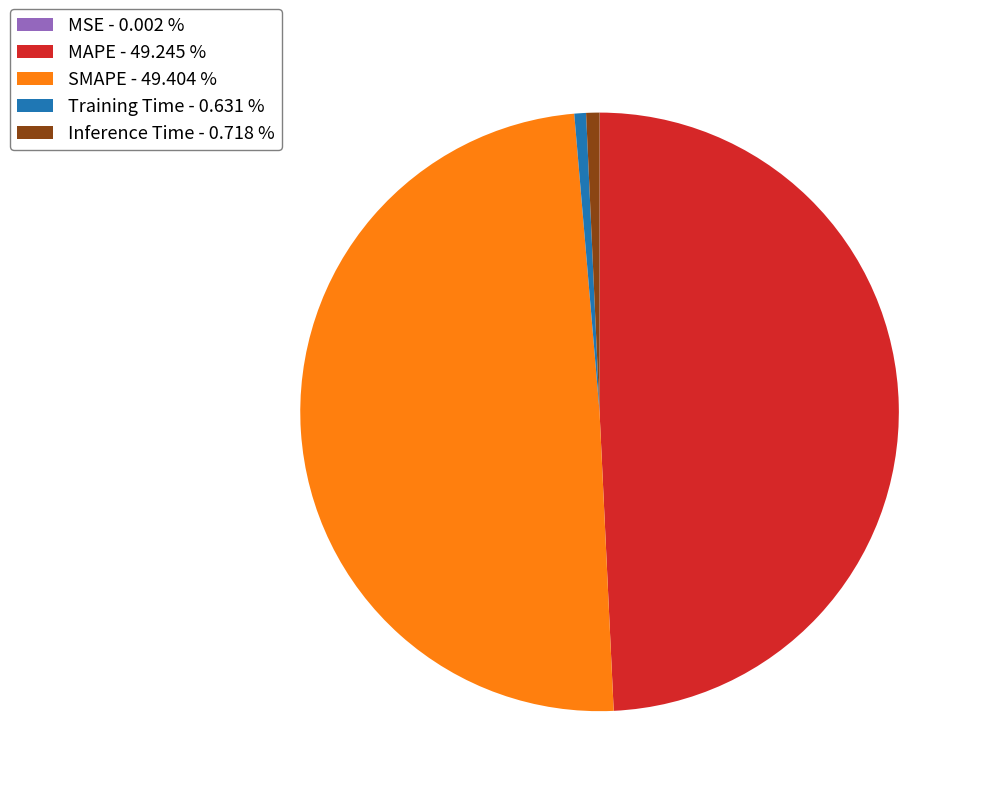

Between MAPE - 49.245 % and Inference Time - 0.718 %, which is larger?

MAPE - 49.245 %